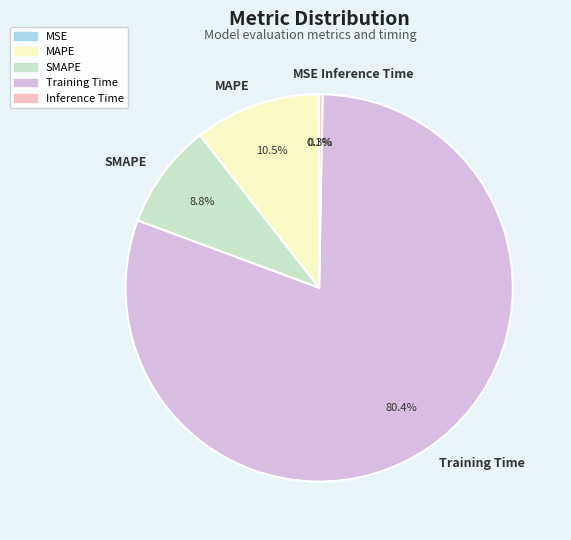

What is the largest slice in the pie chart?

Training Time